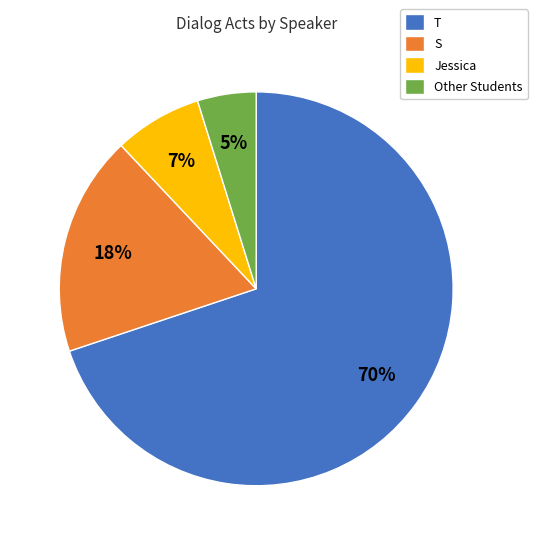

True or false: T accounts for 78% of the total.

False